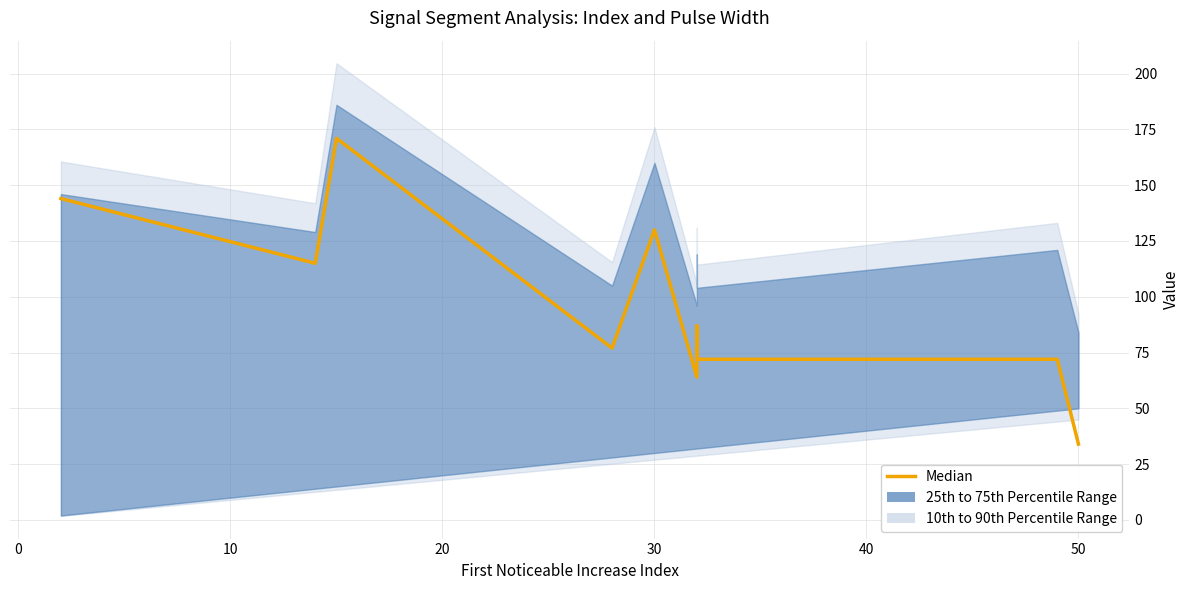

What is the sum of all values?

966